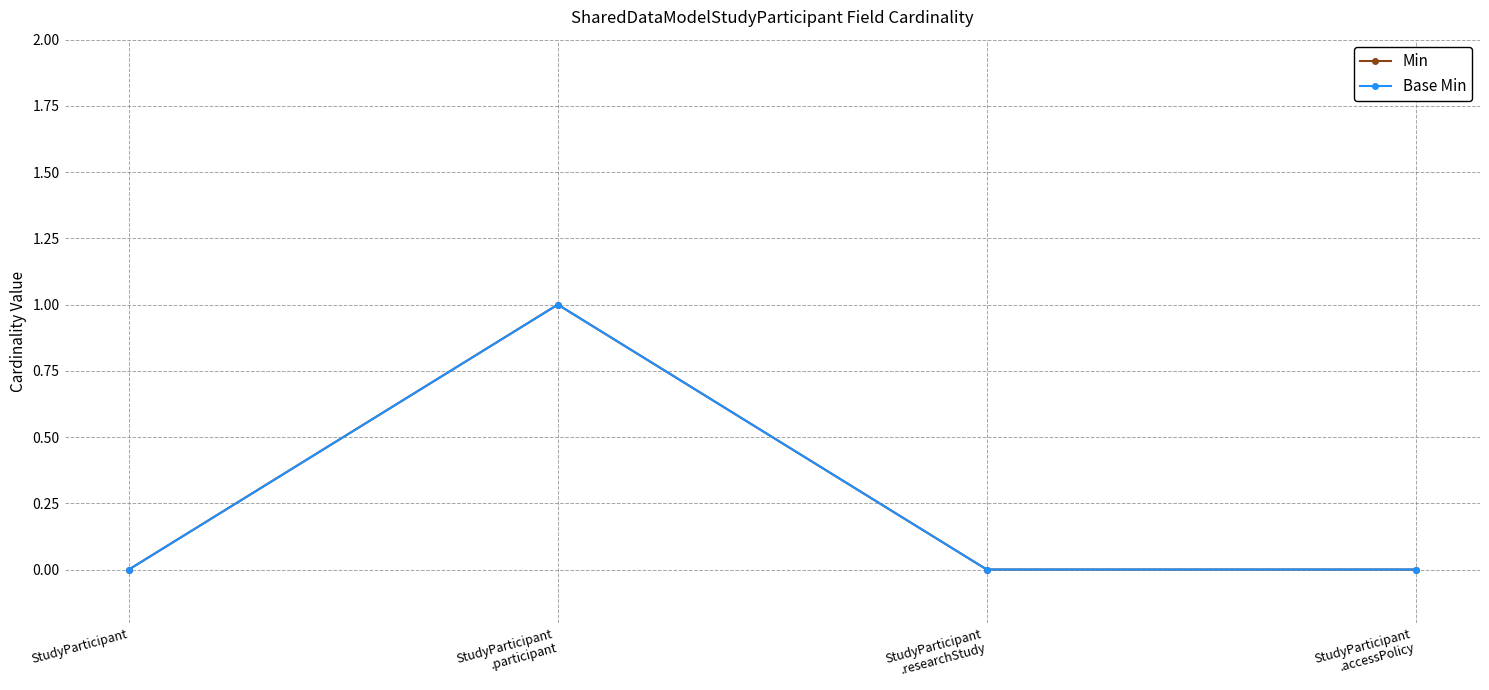

Which series has the largest total across all categories?

Min